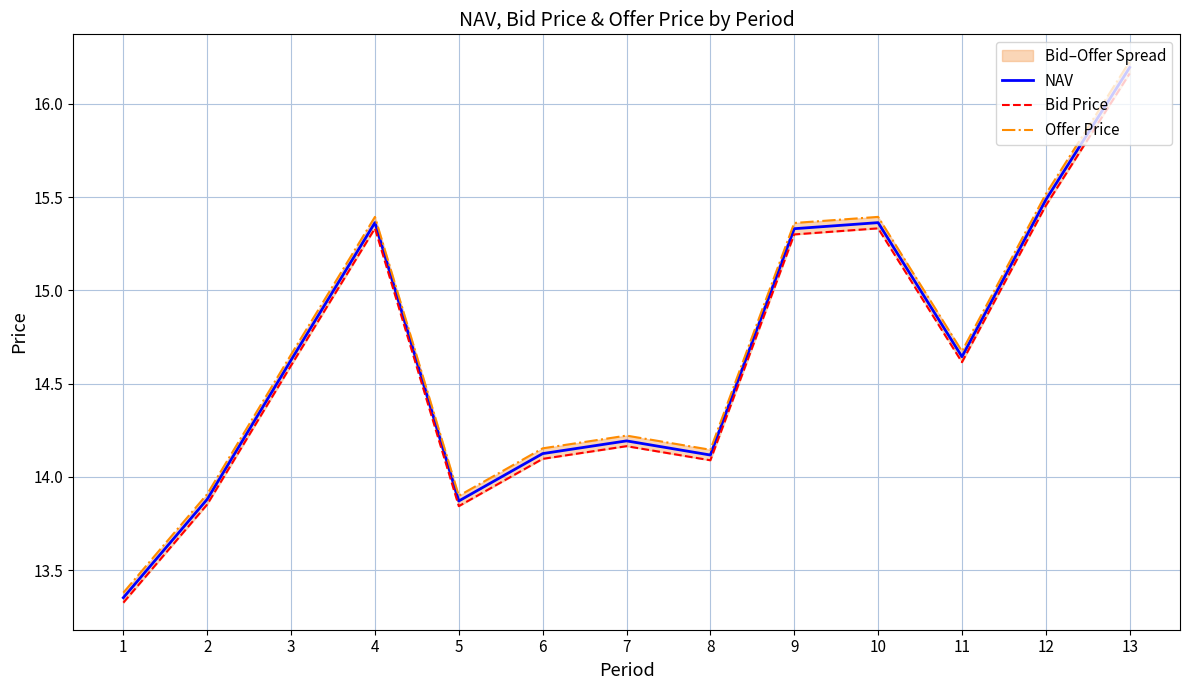

What is the difference between the maximum and minimum values in the Bid Price series?

2.8